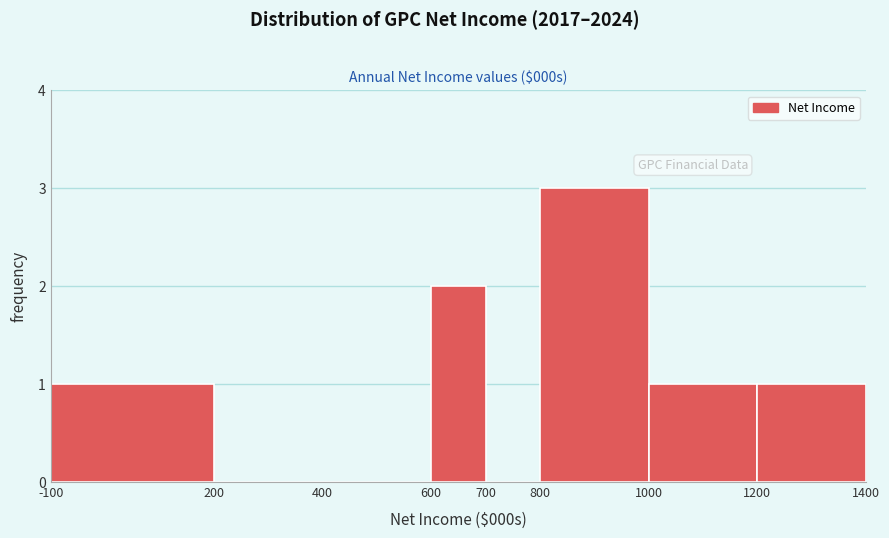

Reading left to right, extract all data points from this chart.

-100=1	200=0	400=0	600=2	700=0	800=3	1000=1	1200=1